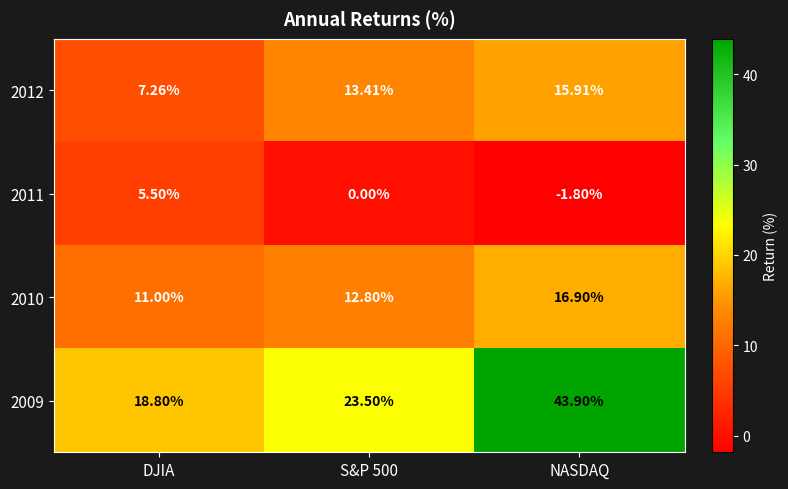

At how many categories does at least one series exceed 40?

1